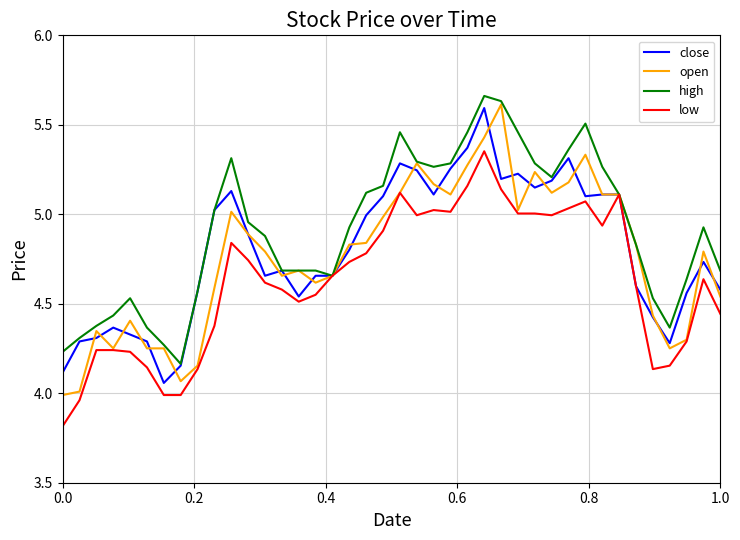

At how many categories does at least one series exceed 5?

18